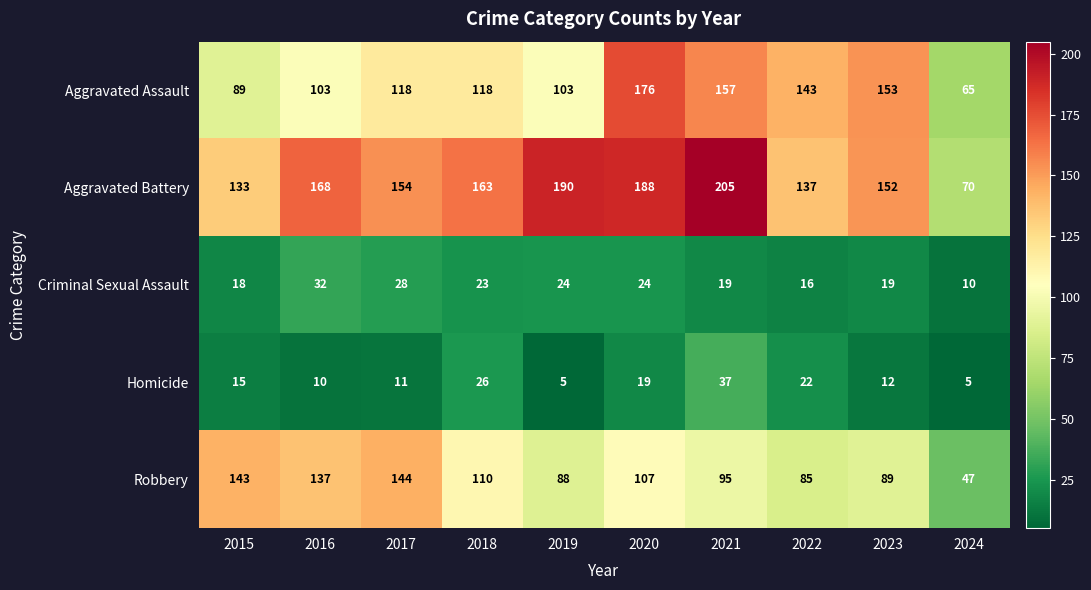

What is the difference between the second highest and minimum values in the Aggravated Assault series?

92